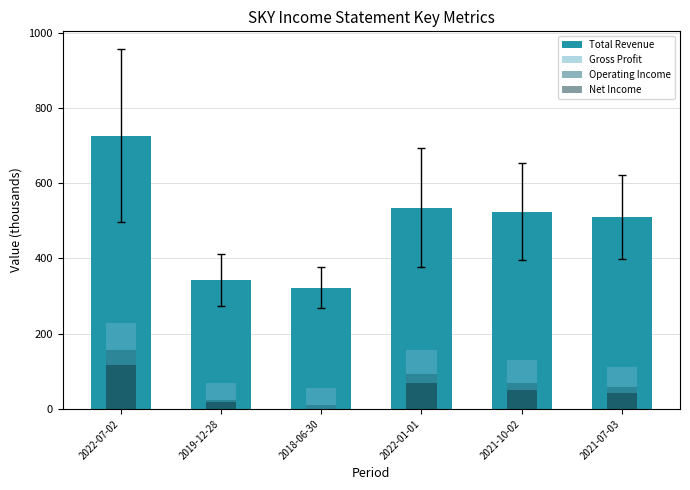

Are the bars horizontal?

No